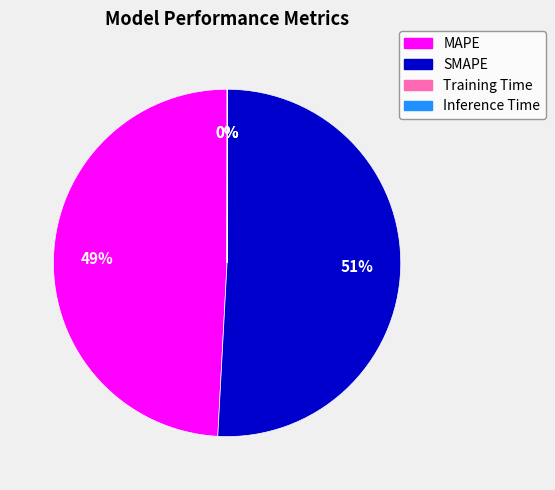

Is it true that MAPE is 36% of the pie?

False